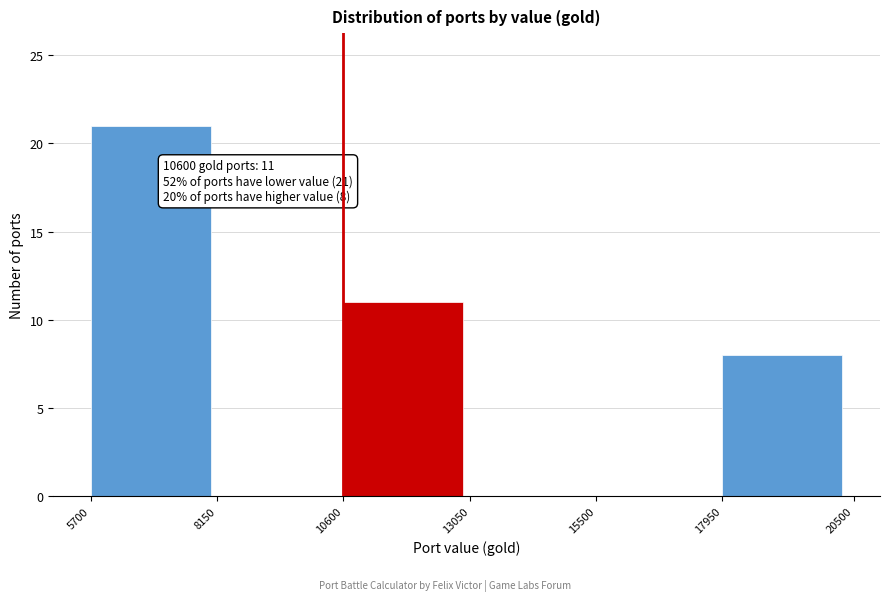

Which range on the x-axis has the tallest bar?

5700 to 8150